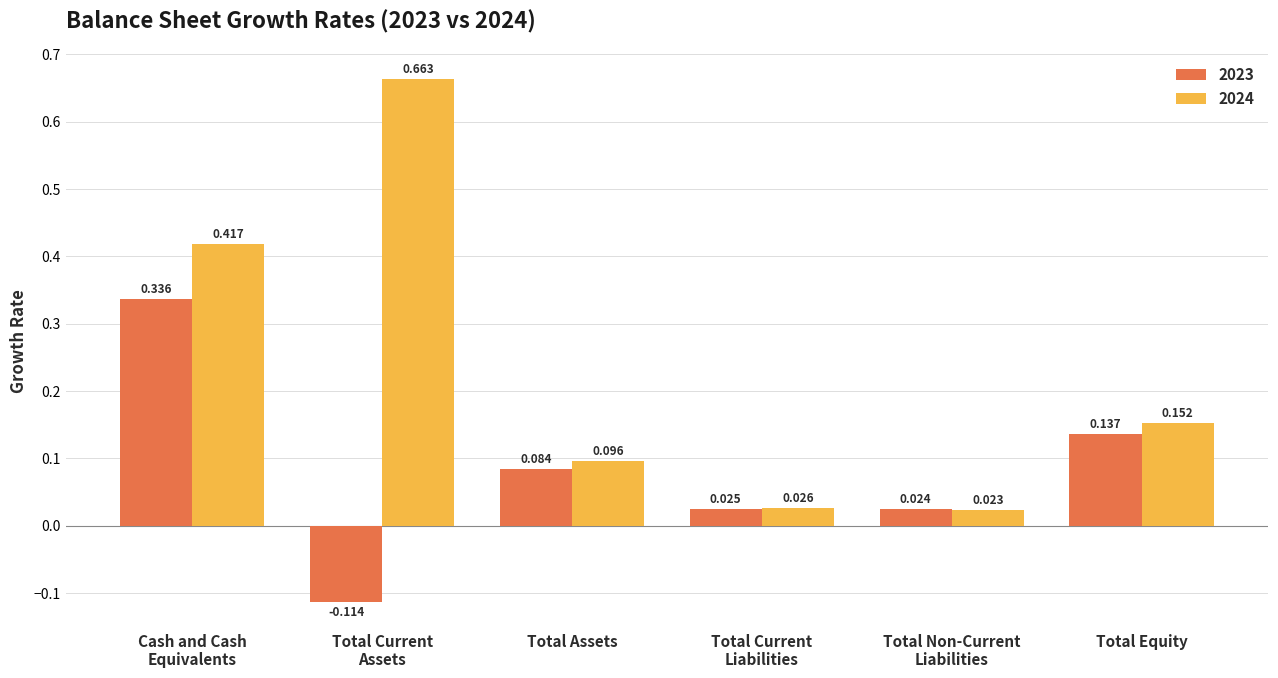

What is the sum of all 2024 values?

1.4